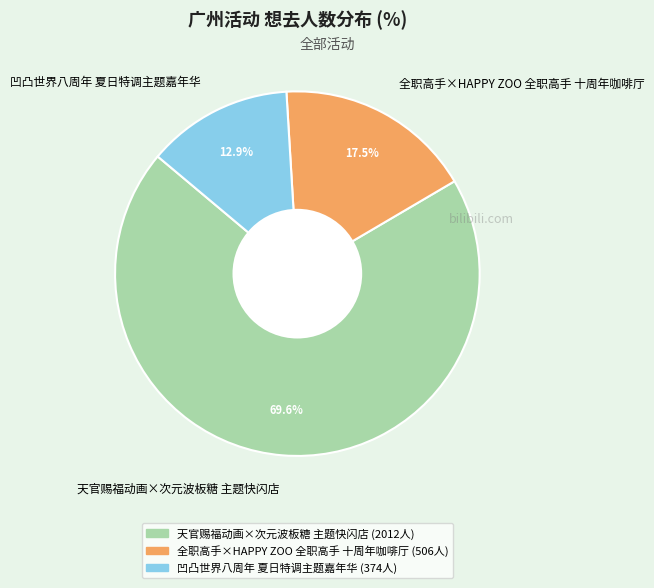

To the nearest percent, what is the difference between the largest and smallest slice percentages?

57%